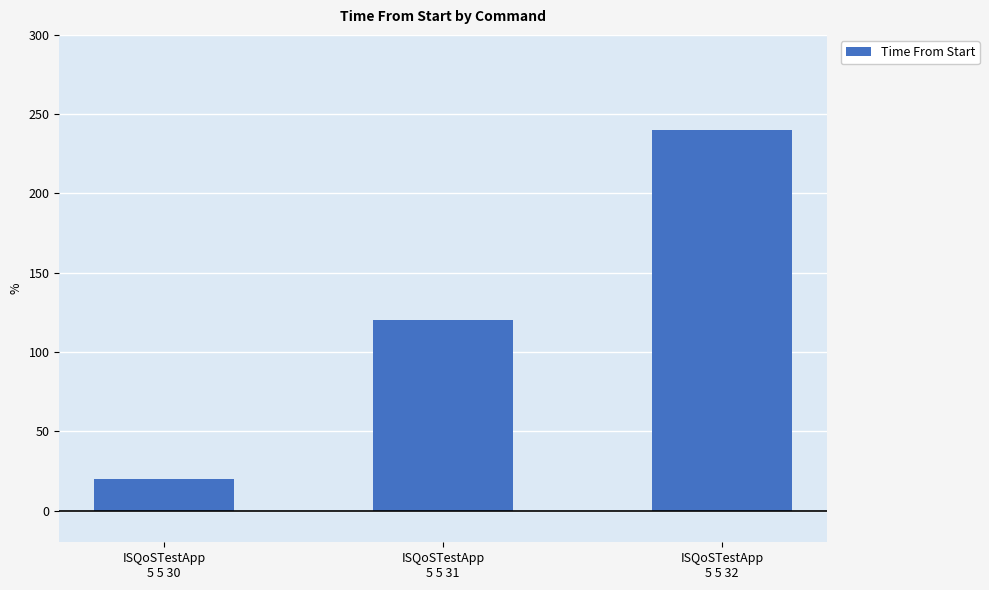

Reading left to right, extract all data points from this chart.

ISQoSTestApp
5 5 30=20	ISQoSTestApp
5 5 31=120	ISQoSTestApp
5 5 32=240